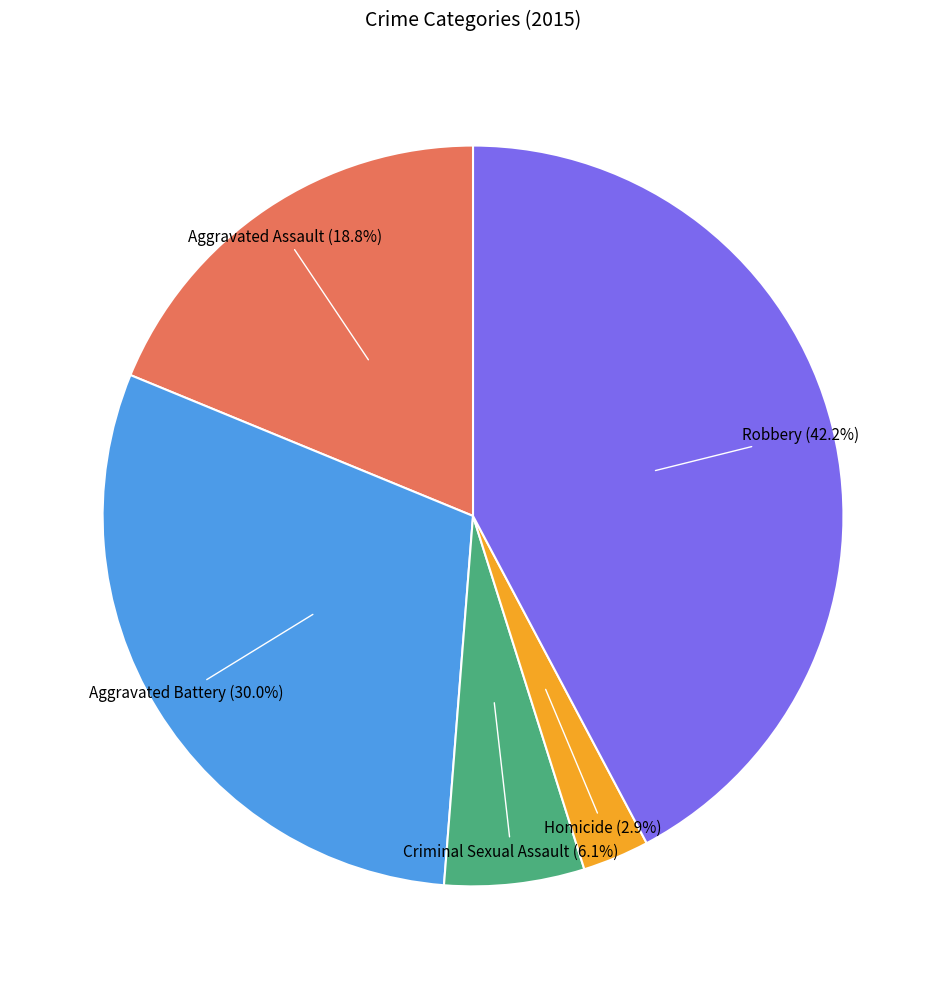

Is there any slice that represents more than half of the pie?

No